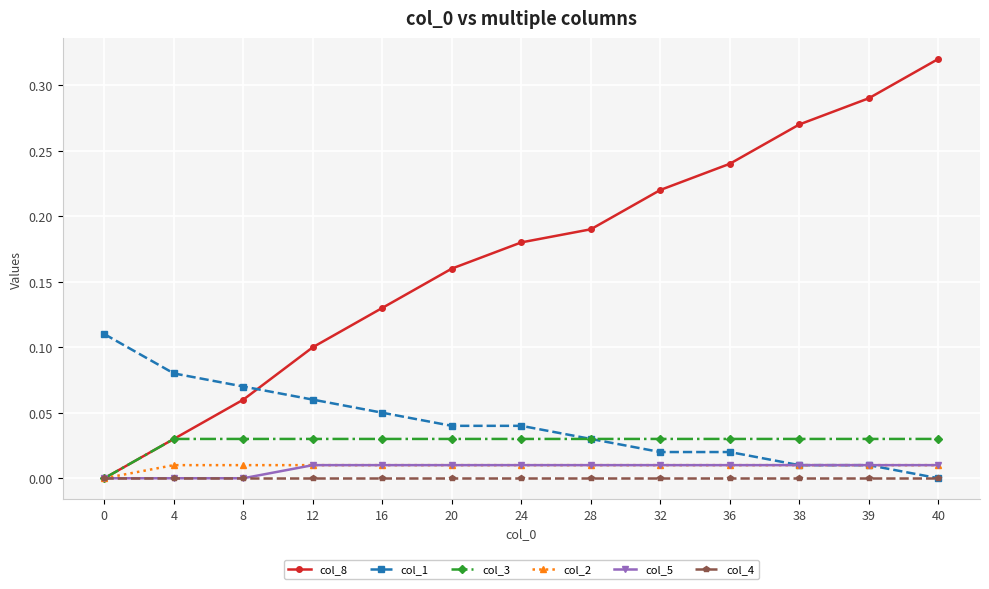

The col_2 series shows 0.0 at 28. True or false?

True